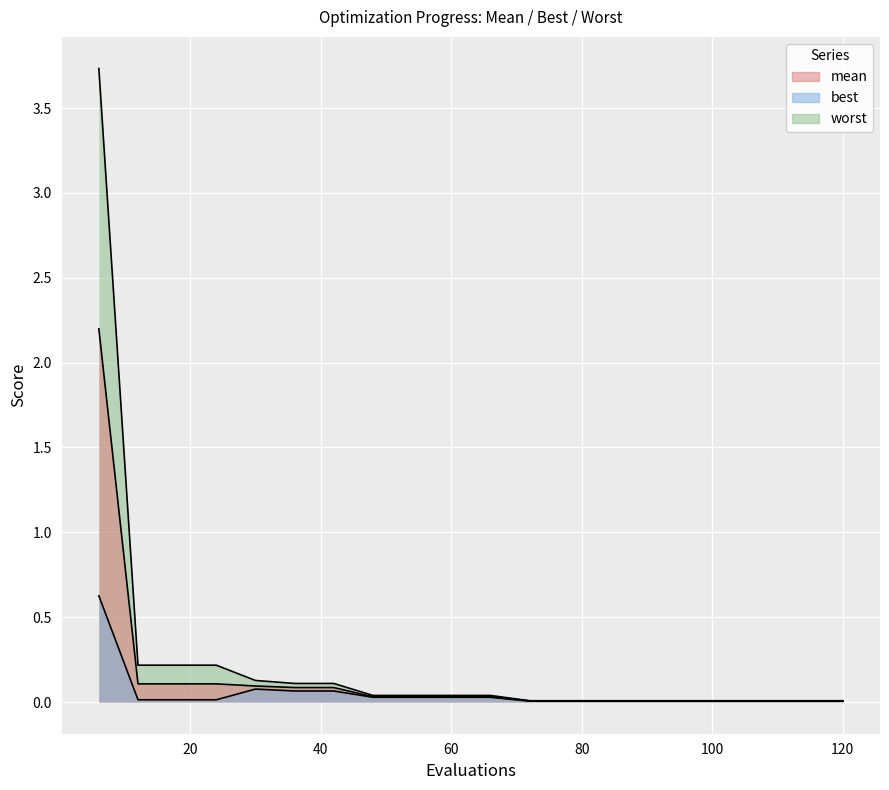

Which series has the largest range (max minus min)?

worst